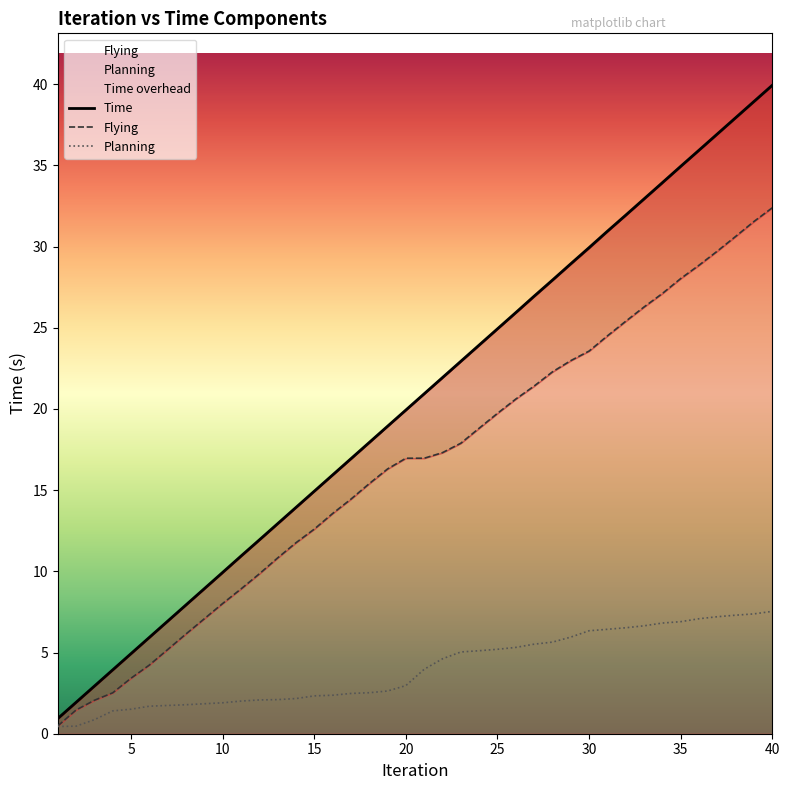

What is the lowest value of the Flying series?

0.5